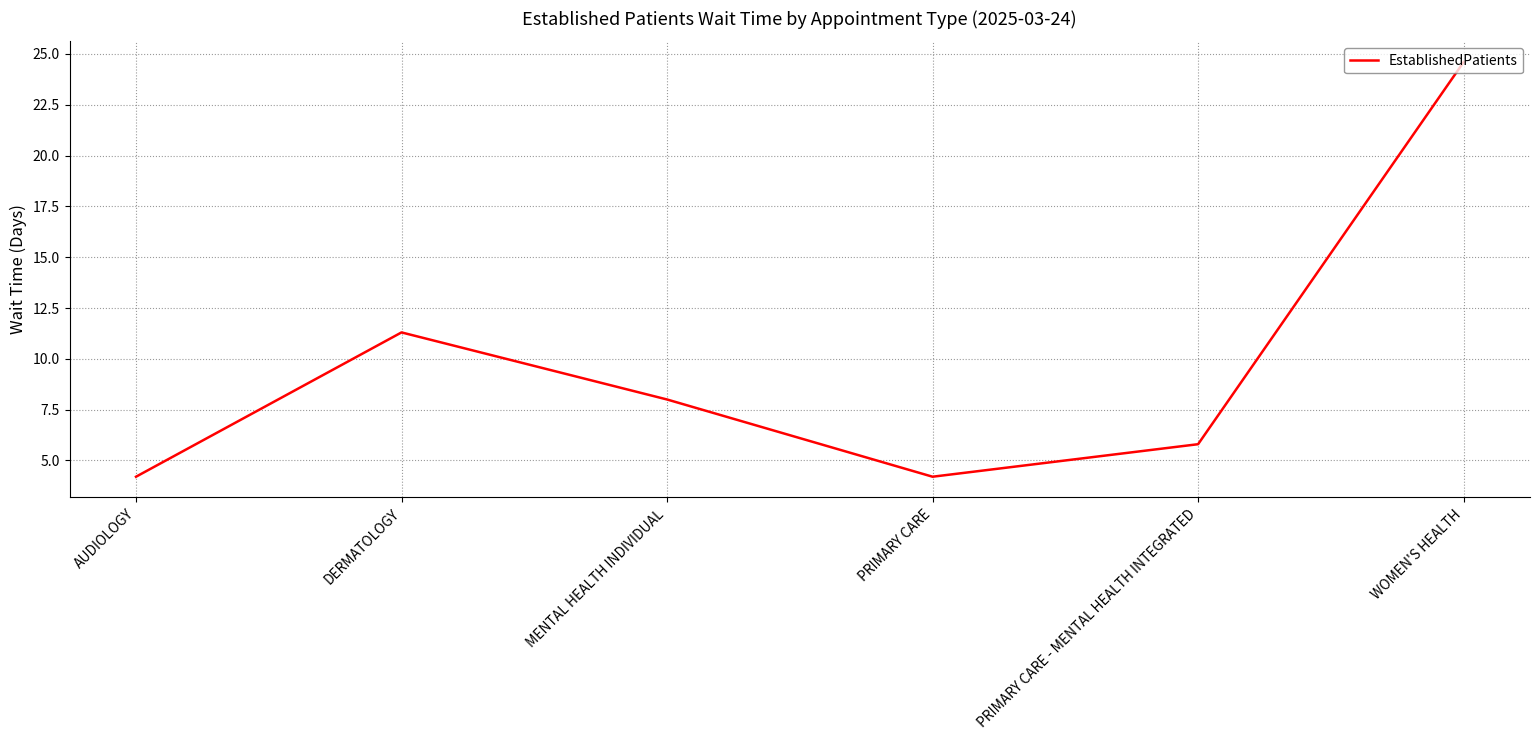

Is it true that the value at AUDIOLOGY is 4.2?

True